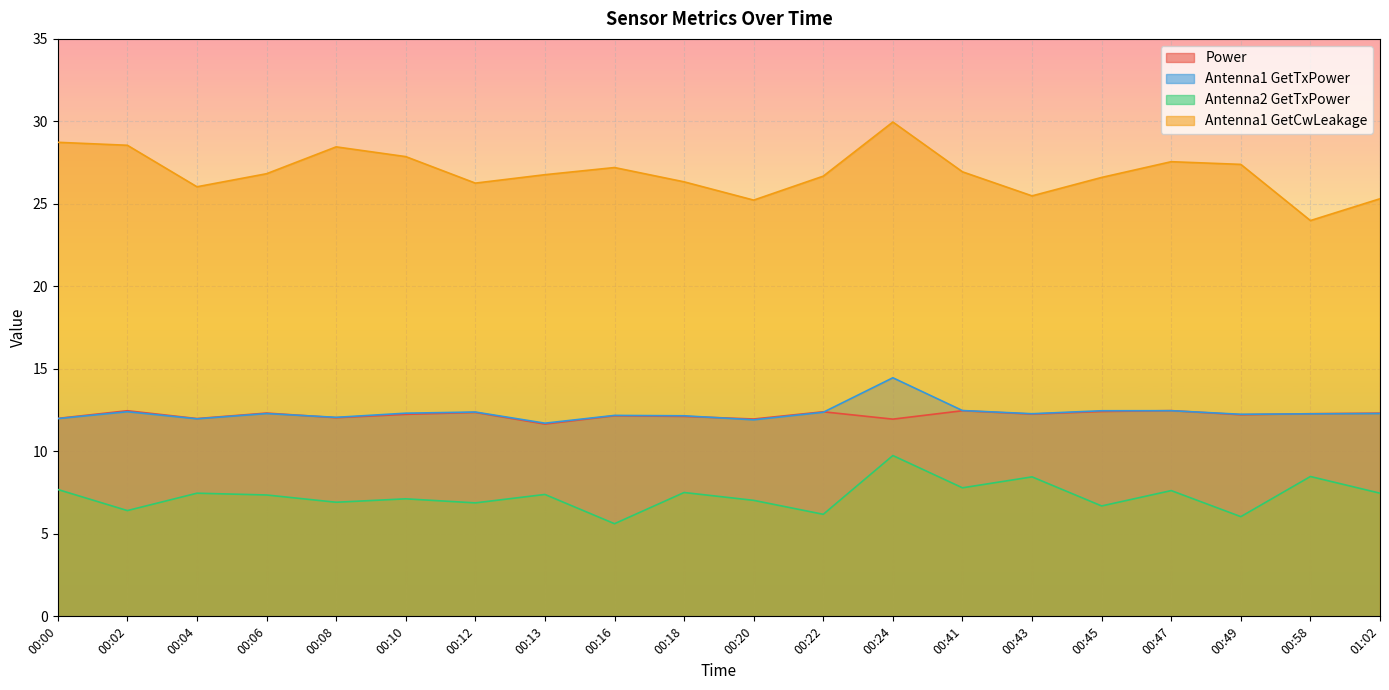

True or false: Antenna1 GetTxPower and Antenna2 GetTxPower intersect in this chart.

False